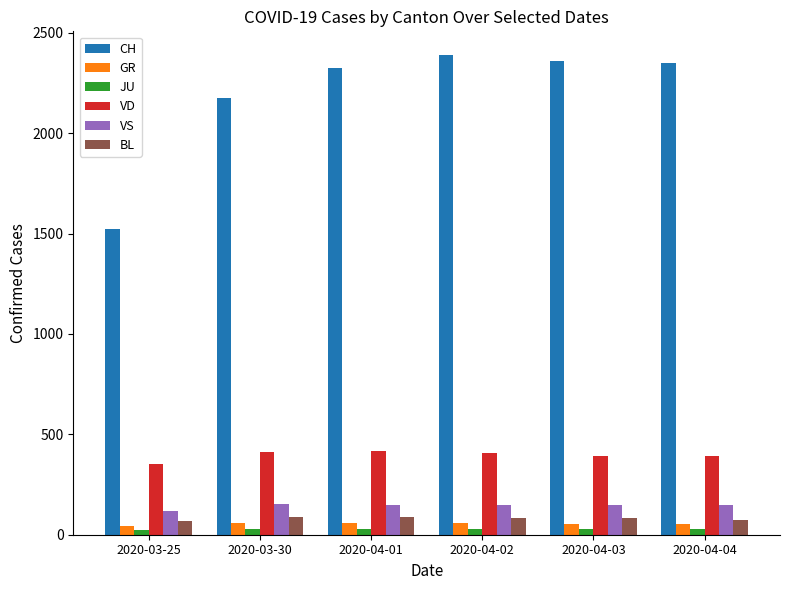

What are all the series names shown in the legend?

CH, GR, JU, VD, VS, BL